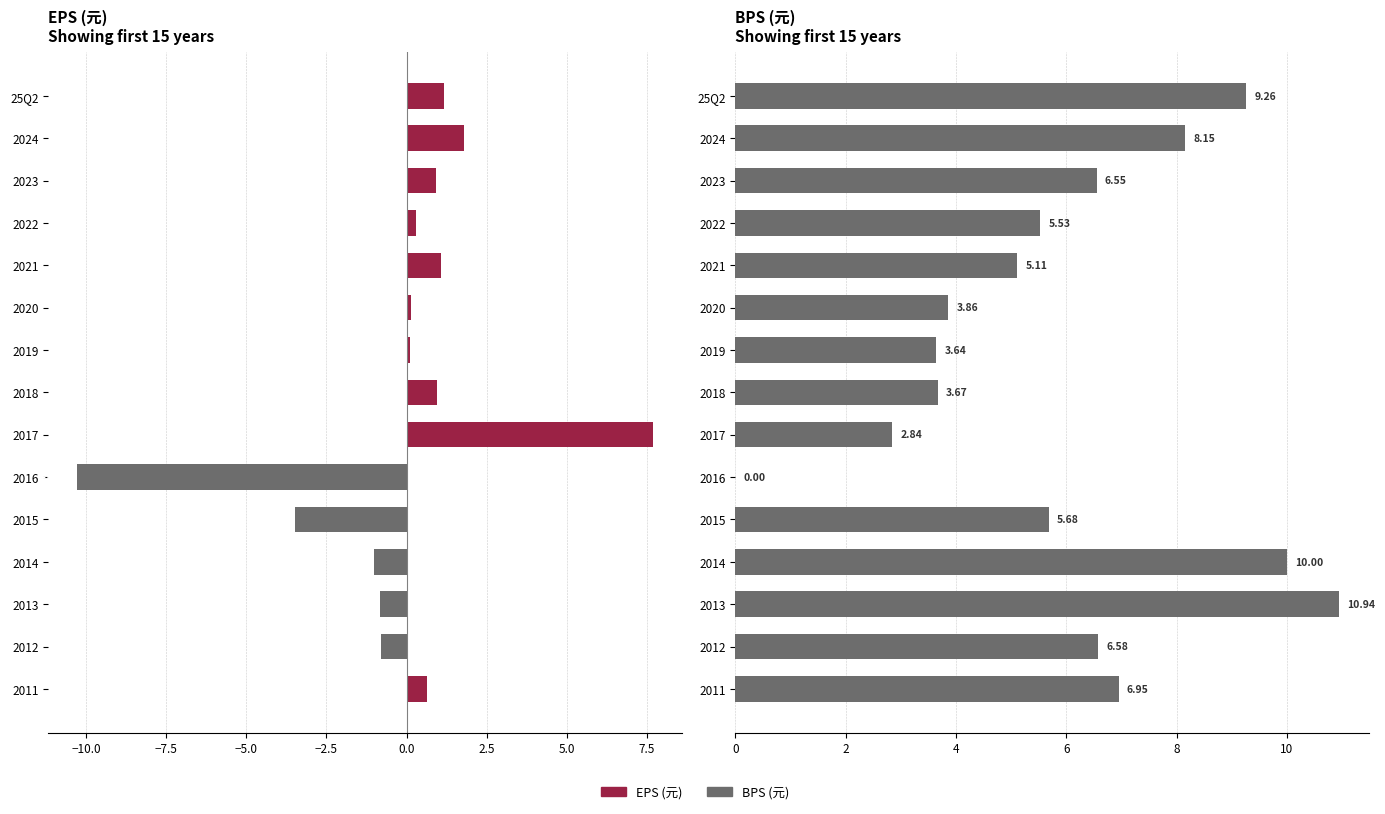

What is the label of the 6th bar from the right?

2016